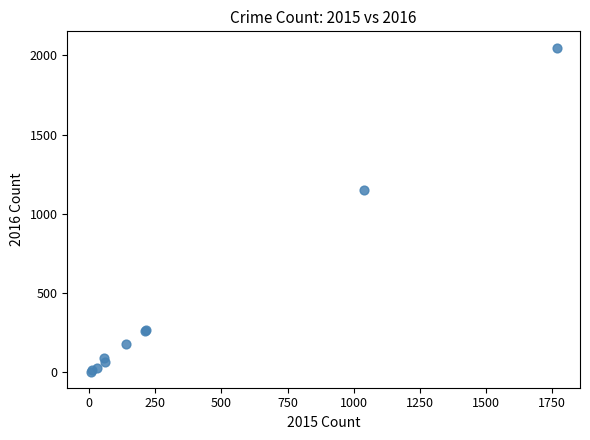

What Y value in the scatter plot is closest to 1027?

1151